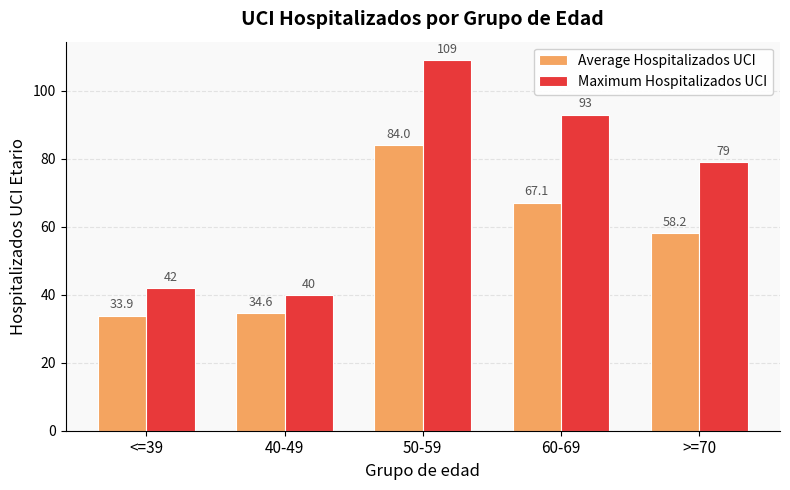

Are the bars horizontal?

No